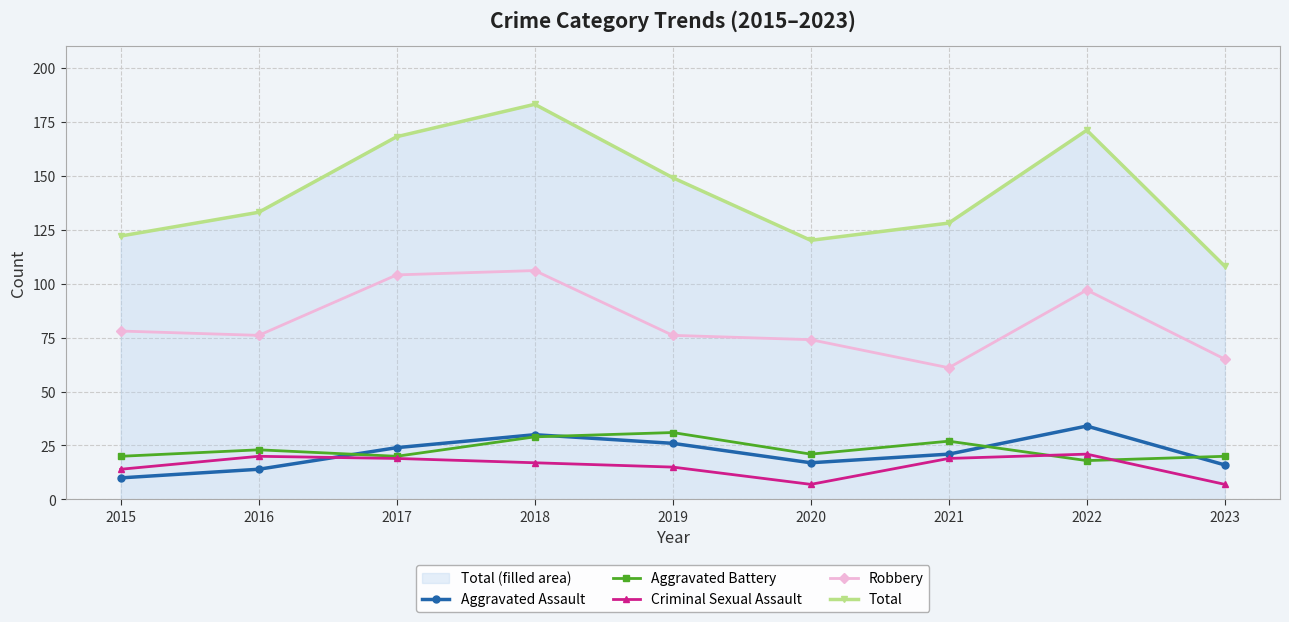

Which category has the lowest value in the Total series?

2023